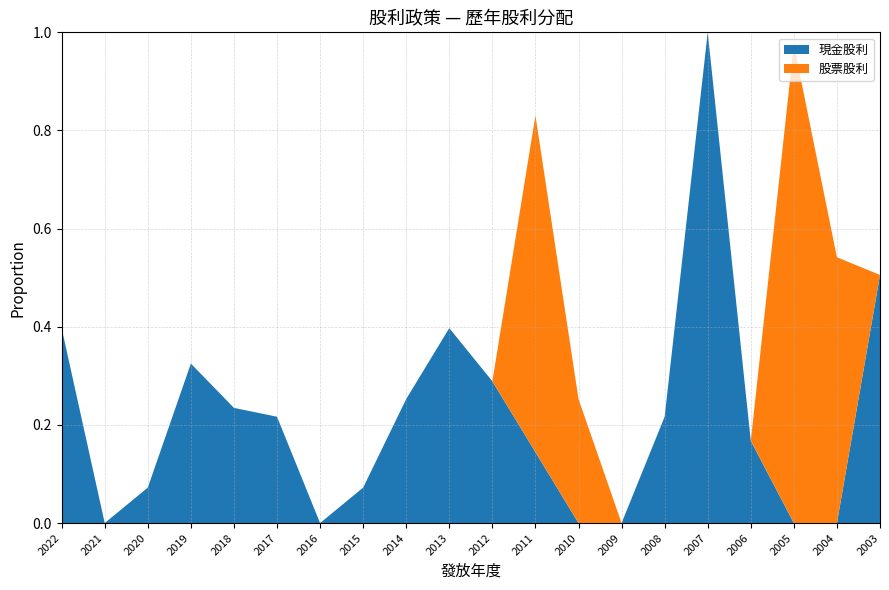

Reading left to right, extract all data points from this chart.

現金股利(元): 2022=1.1	2021=0.0	2020=0.2	2019=0.9	2018=0.7	2017=0.6	2016=0.0	2015=0.2	2014=0.7	2013=1.1	2012=0.8	2011=0.4	2010=0.0	2009=0.0	2008=0.6	2007=2.8	2006=0.5	2005=0.0	2004=0.0	2003=1.4
股票股利(元): 2022=0.0	2021=0.0	2020=0.0	2019=0.0	2018=0.0	2017=0.0	2016=0.0	2015=0.0	2014=0.0	2013=0.0	2012=0.0	2011=1.9	2010=0.7	2009=0.0	2008=0.0	2007=0.0	2006=0.0	2005=2.7	2004=1.5	2003=0.0
股利合計(元): 2022=1.1	2021=0.0	2020=0.2	2019=0.9	2018=0.7	2017=0.6	2016=0.0	2015=0.2	2014=0.7	2013=1.1	2012=0.8	2011=1.9	2010=0.7	2009=0.0	2008=0.6	2007=2.8	2006=0.5	2005=2.7	2004=1.5	2003=1.4